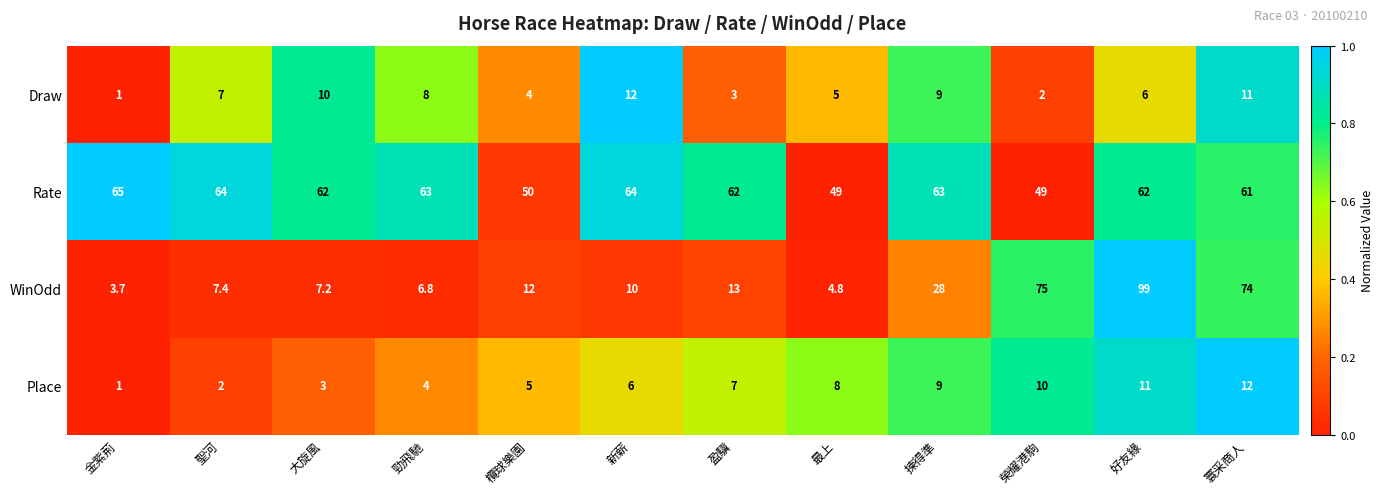

Which series has the largest range (max minus min)?

WinOdd